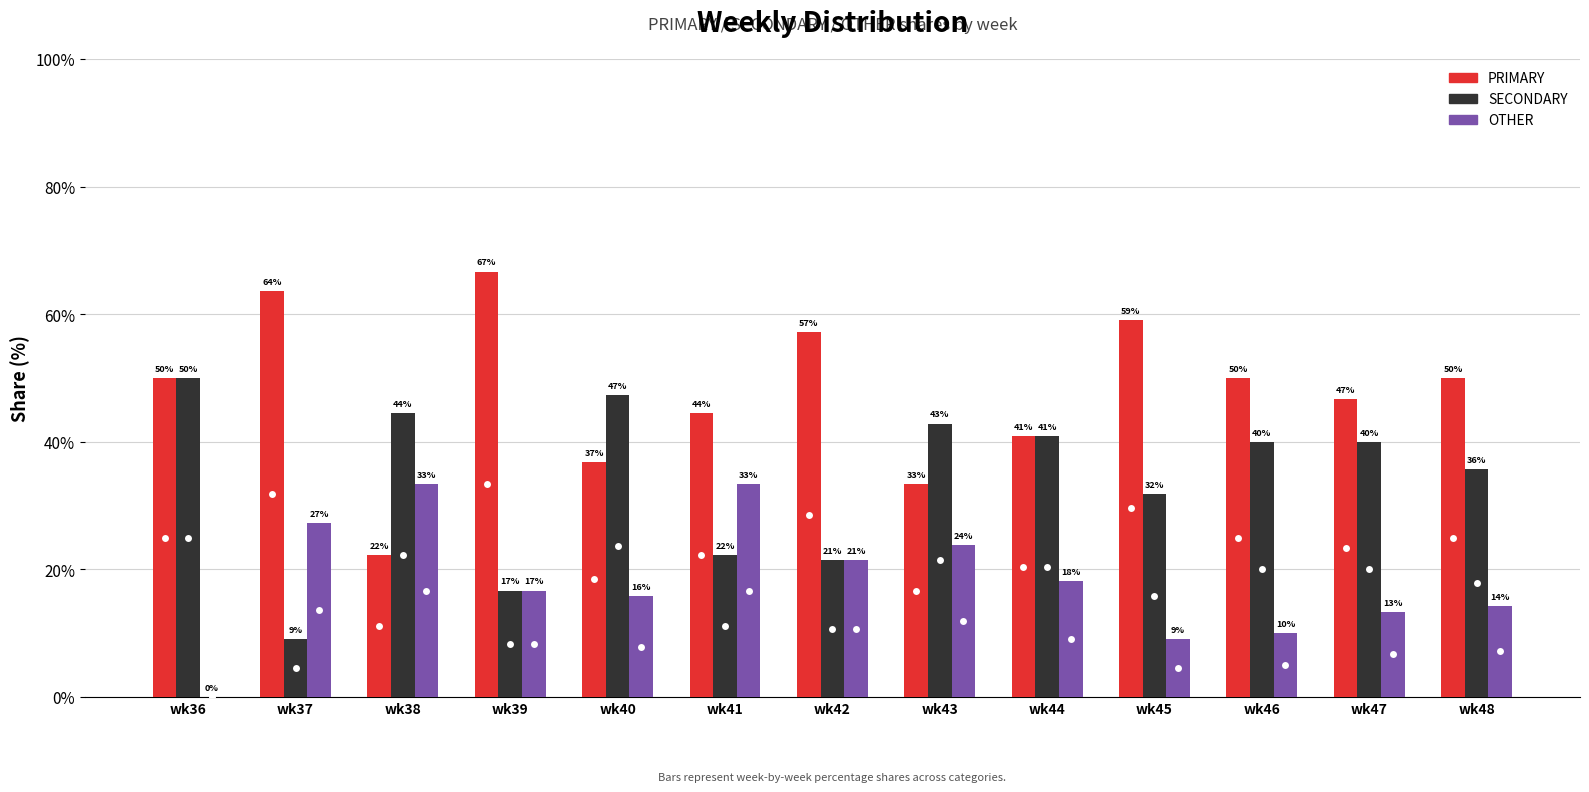

What is the average value of the SECONDARY series?

34.0